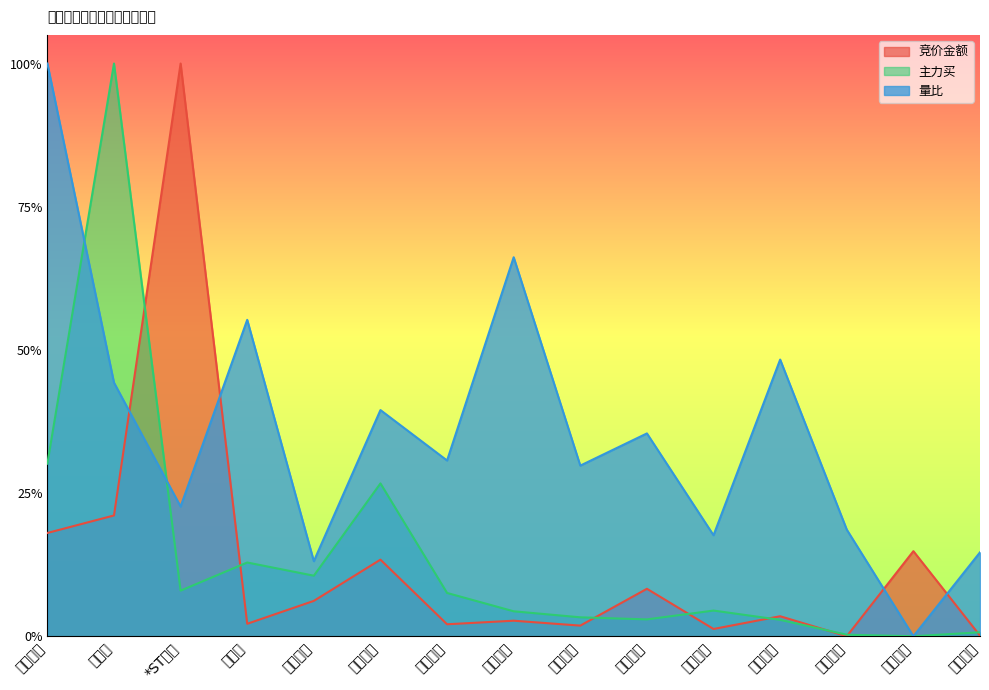

The value of 主力买 at 会畅通讯 is 0.0. True or false?

True